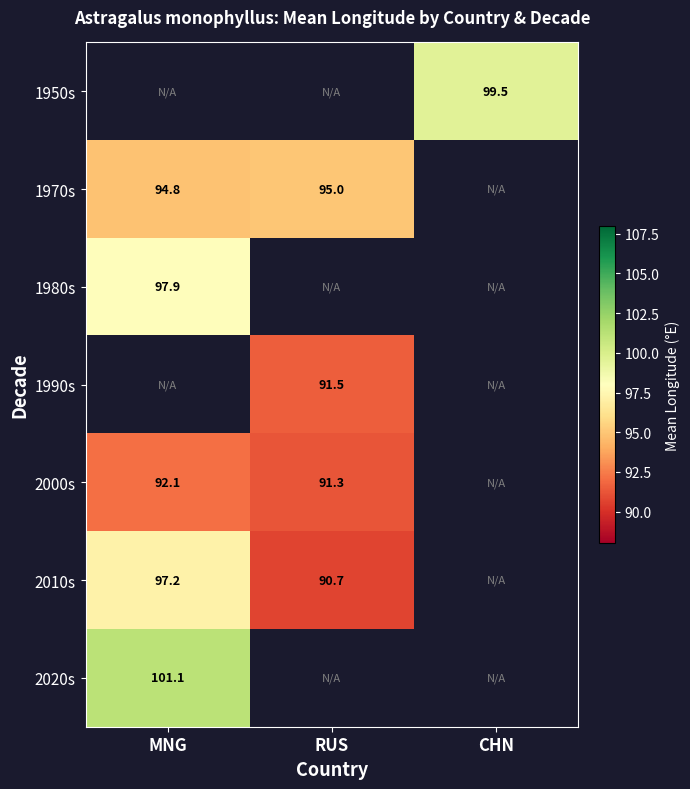

Is it true that 2010s equals 90.7 at RUS?

True